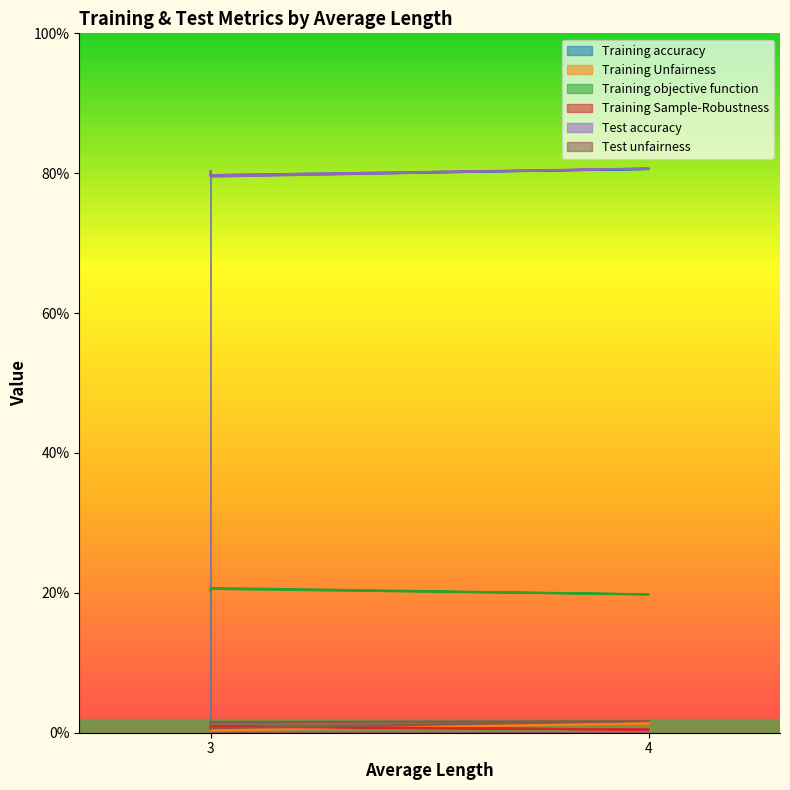

What are all the series names shown in the legend?

Training accuracy, Training Unfairness, Training objective function, Training Sample-Robustness, Test accuracy, Test unfairness